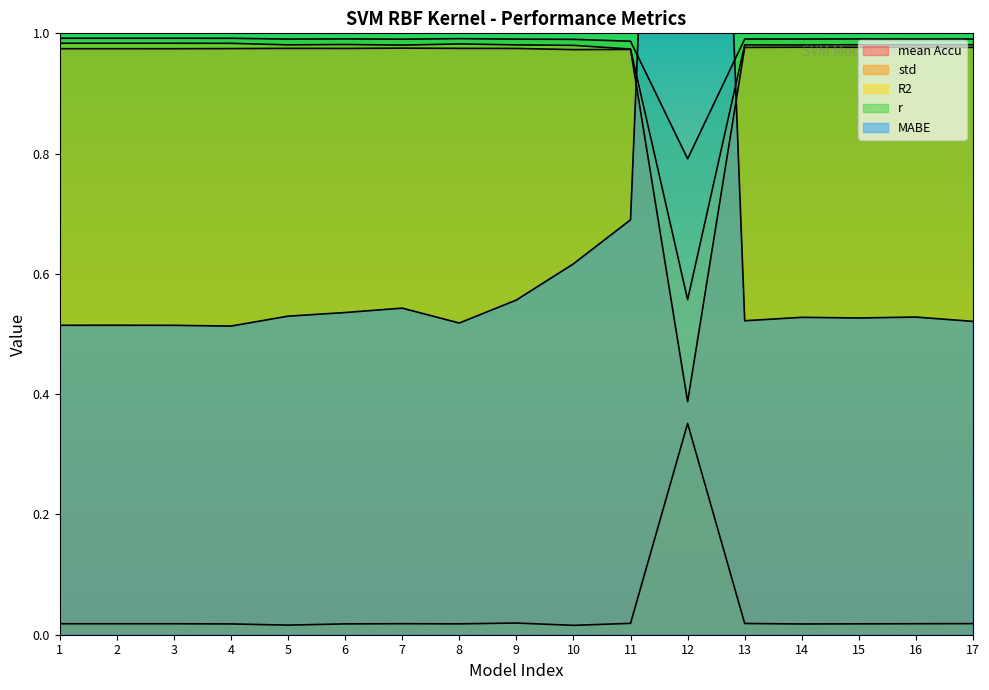

At which category does R2 reach its first local valley?

2